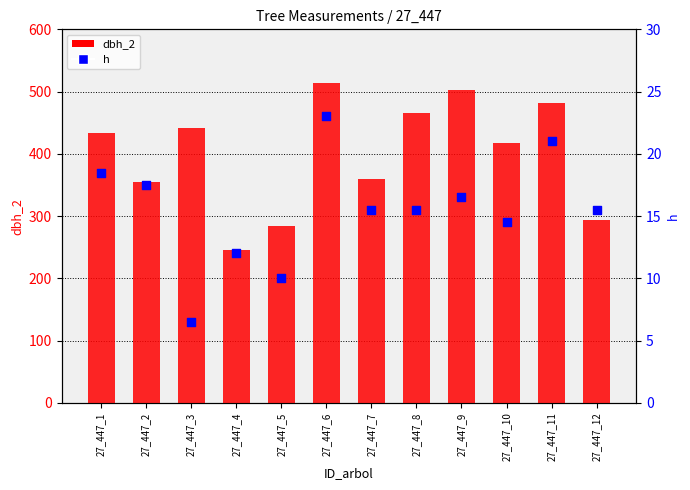

Which series has the largest Y range (max minus min)?

dbh_2